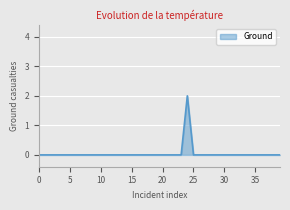

Reading right to left, extract all data points from this chart.

39=0	38=0	37=0	36=0	35=0	34=0	33=0	32=0	31=0	30=0	29=0	28=0	27=0	26=0	25=0	24=2	23=0	22=0	21=0	20=0	19=0	18=0	17=0	16=0	15=0	14=0	13=0	12=0	11=0	10=0	9=0	8=0	7=0	6=0	5=0	4=0	3=0	2=0	1=0	0=0